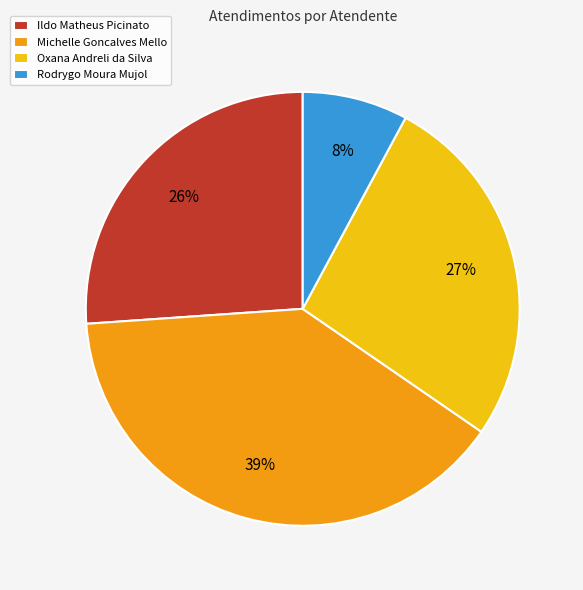

What is the largest slice in the pie chart?

Michelle Goncalves Mello